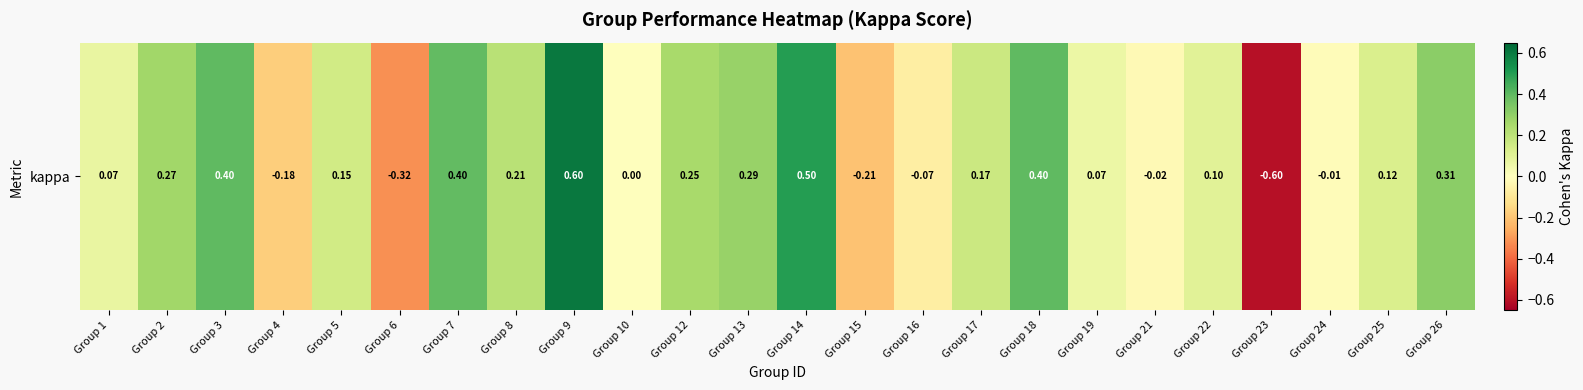

Is it true that the value at Group 3 is 0.5?

False